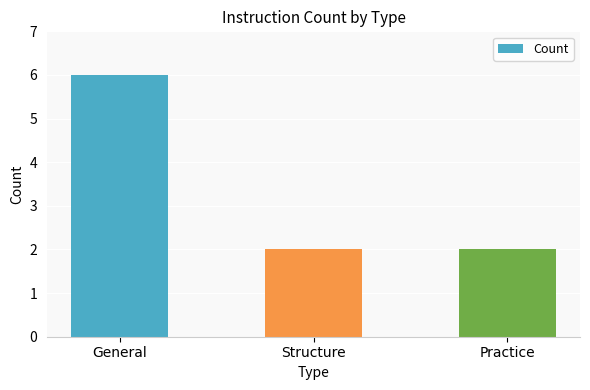

What is the label of the 2nd bar from the left?

Structure